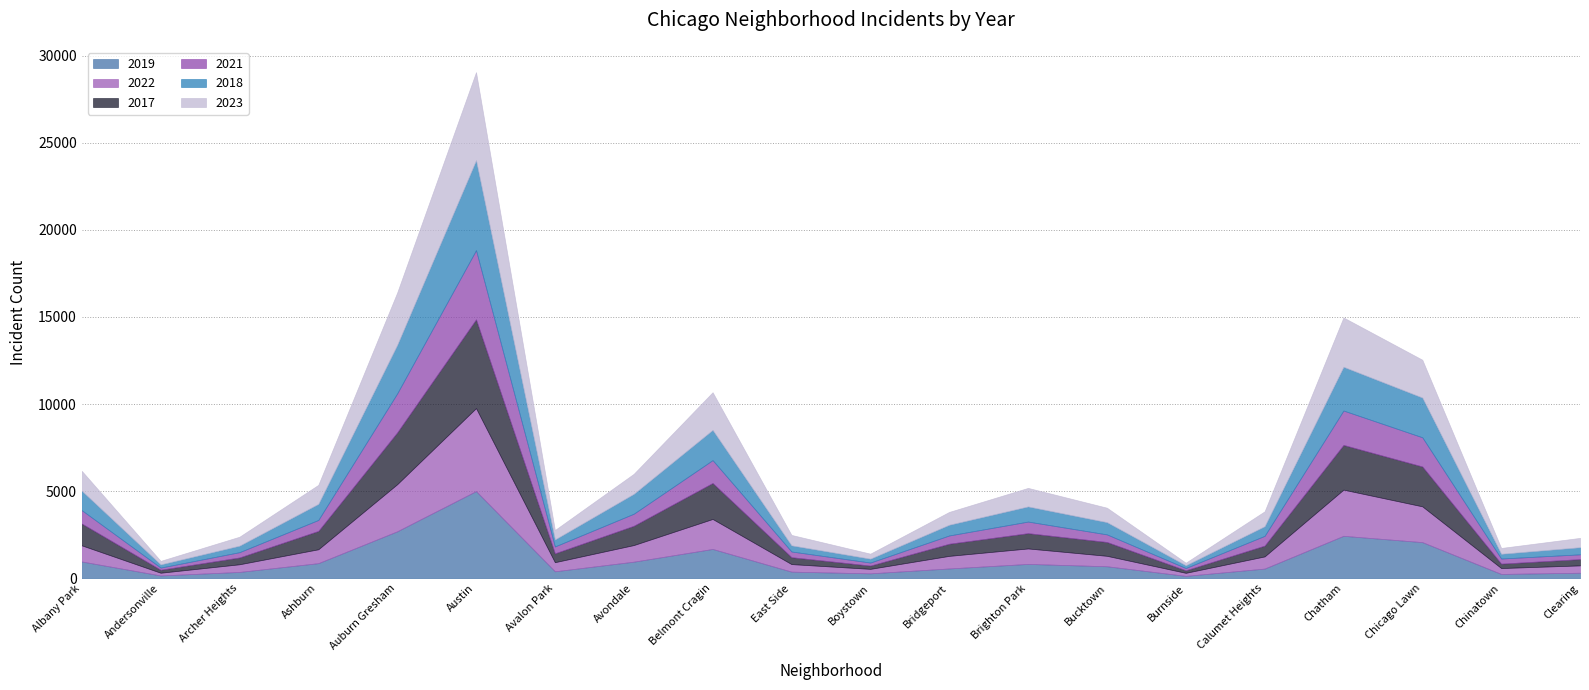

How many lines are shown in the chart?

6